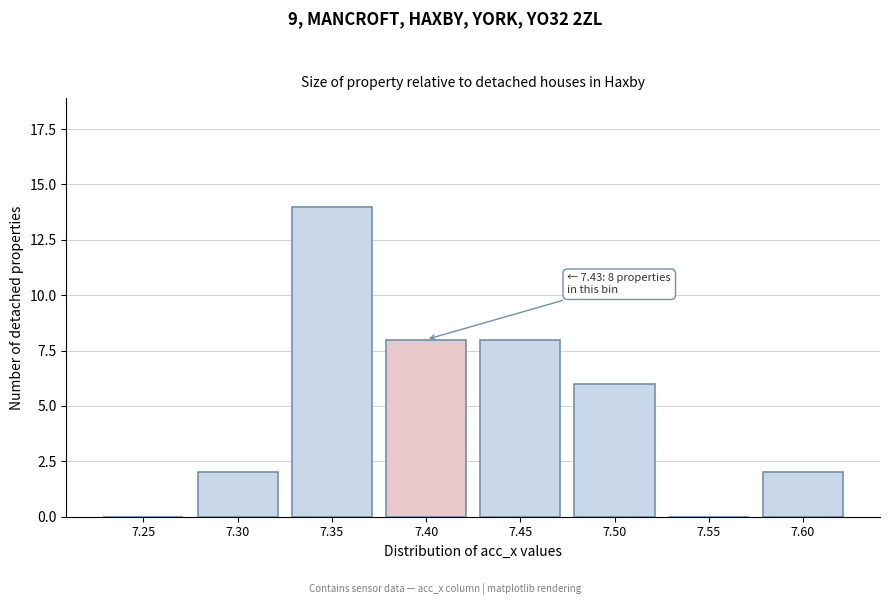

Reading left to right, extract all data points from this chart.

7.25=0	7.30=2	7.35=14	7.40=8	7.45=8	7.50=6	7.55=0	7.60=2